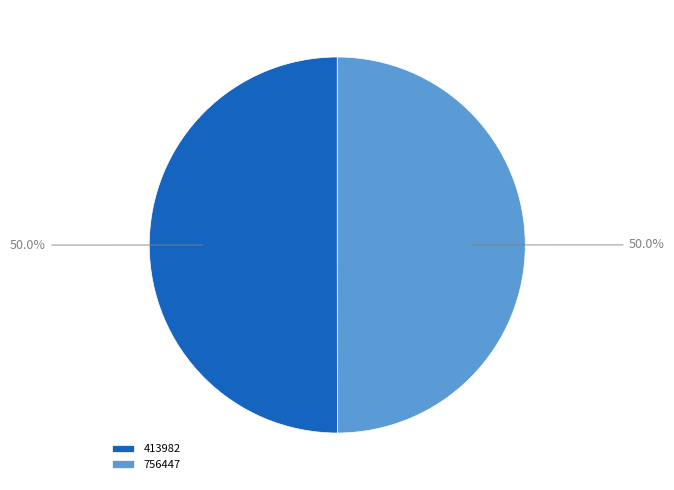

To the nearest percent, what percentage of the pie is 413982?

50%